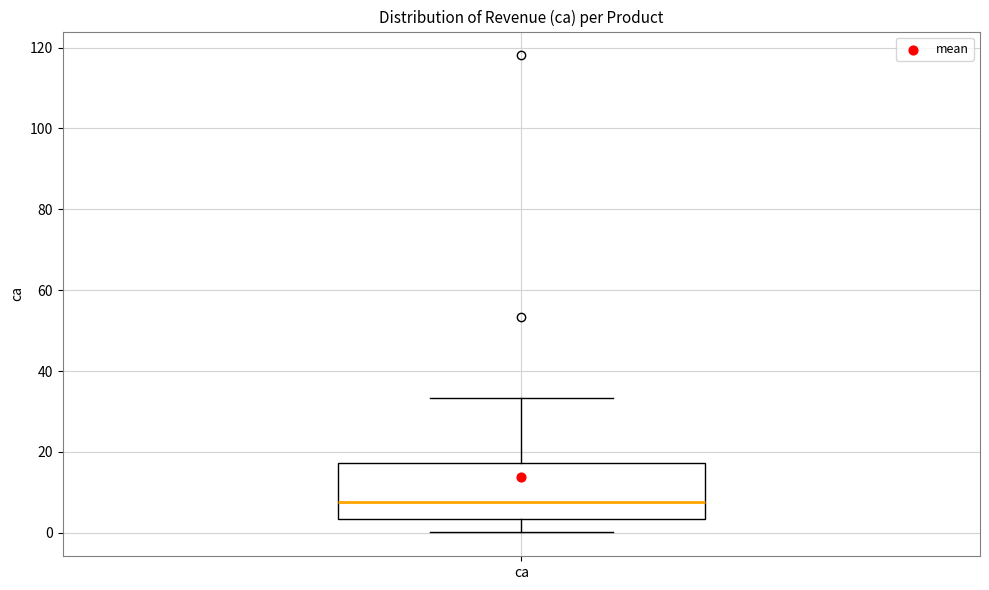

Transcribe this box plot: give where the median line is, the range the box spans, and where the two whiskers end, as read against the y-axis. The values are not printed on the chart, so give them approximately, as read against the axis.

median 8, box 4 to 18, whiskers 0 to 34